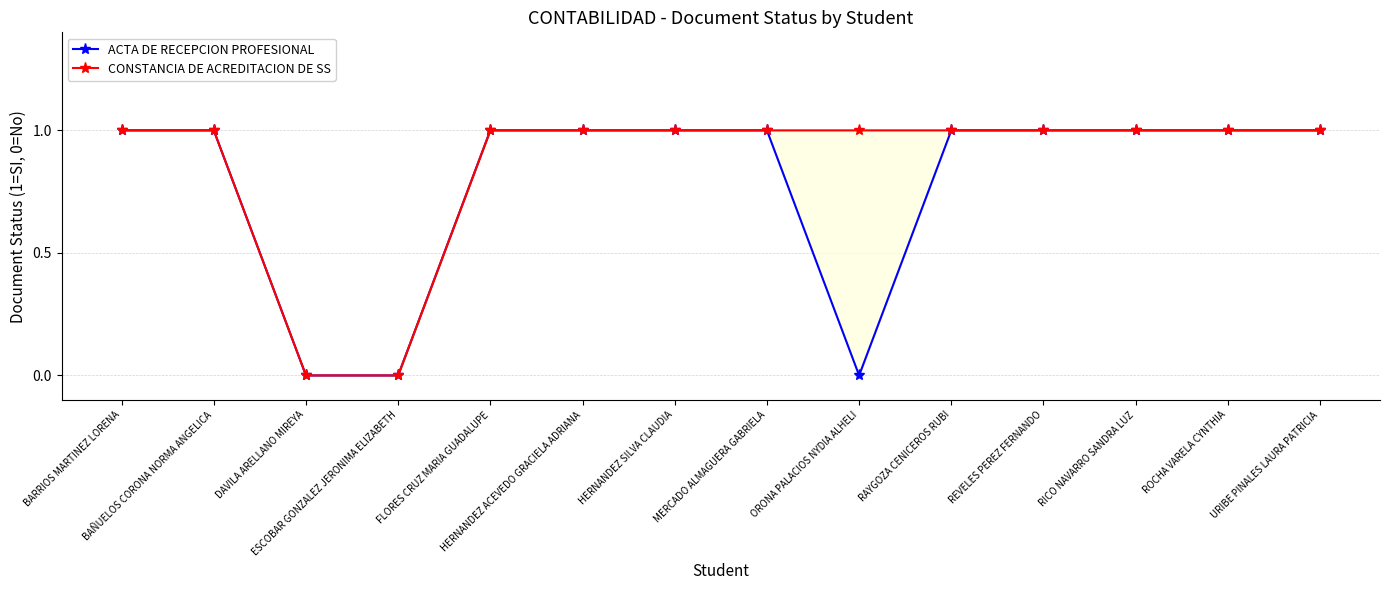

True or false: ACTA DE RECEPCION PROFESIONAL and CONSTANCIA DE ACREDITACION DE SS cross at least once.

False